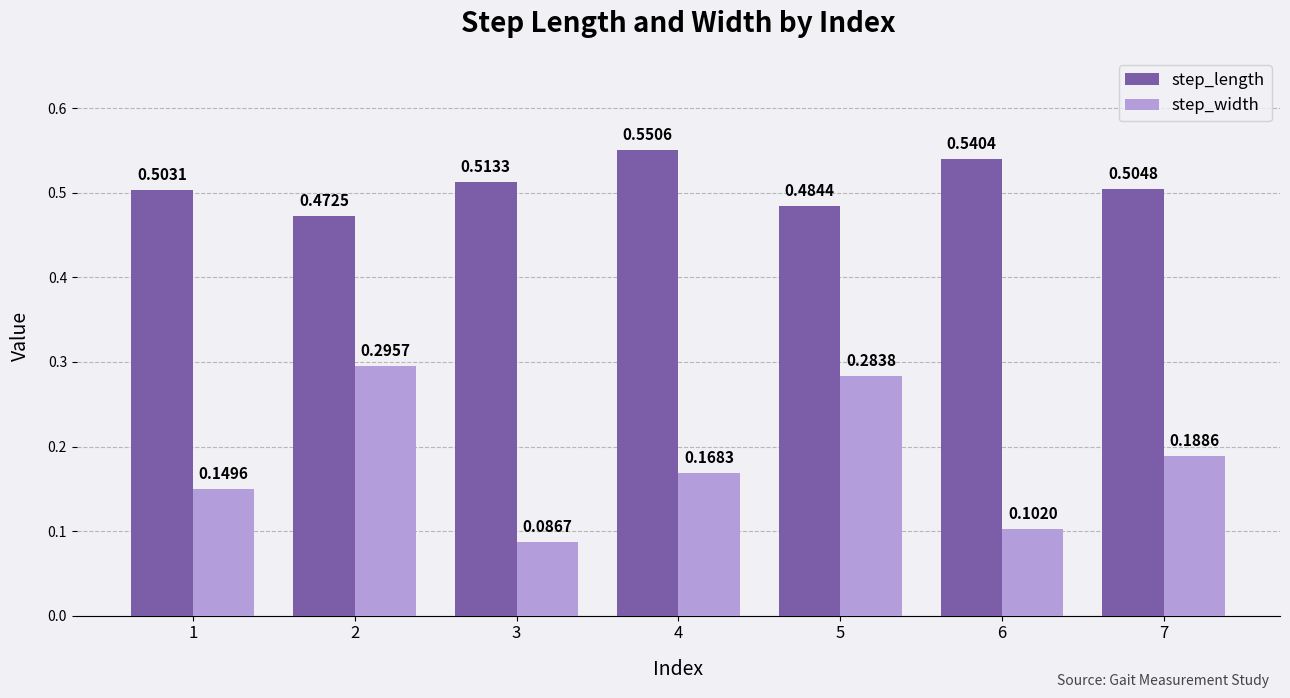

Which series has the largest range (max minus min)?

step_width